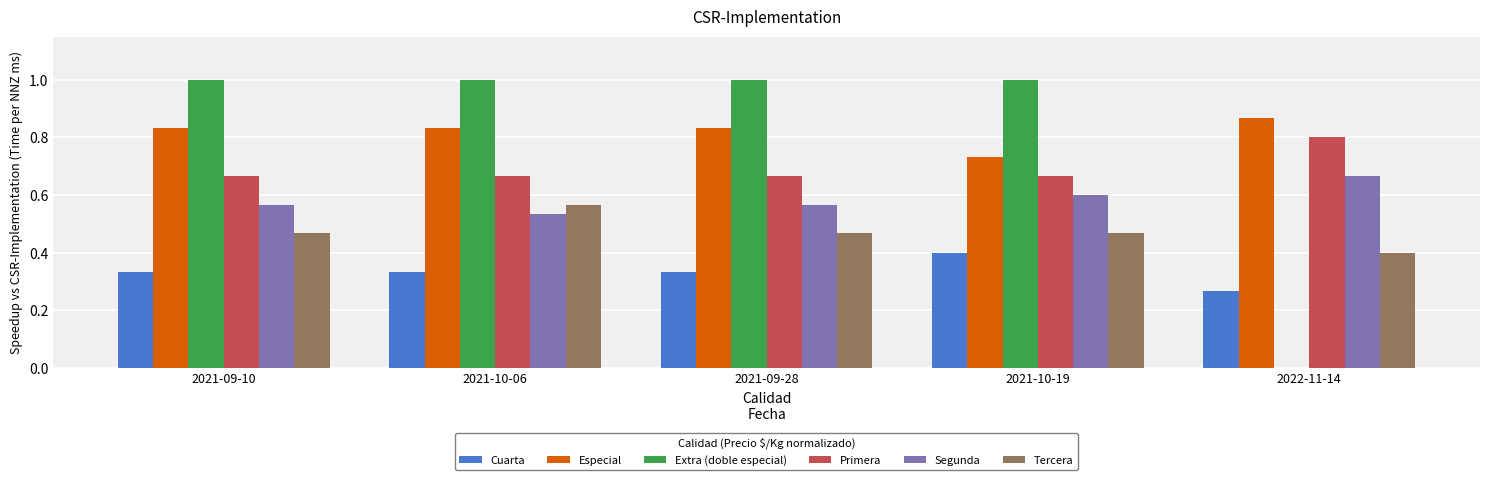

Count the Primera values in the range 0 to 1.

5